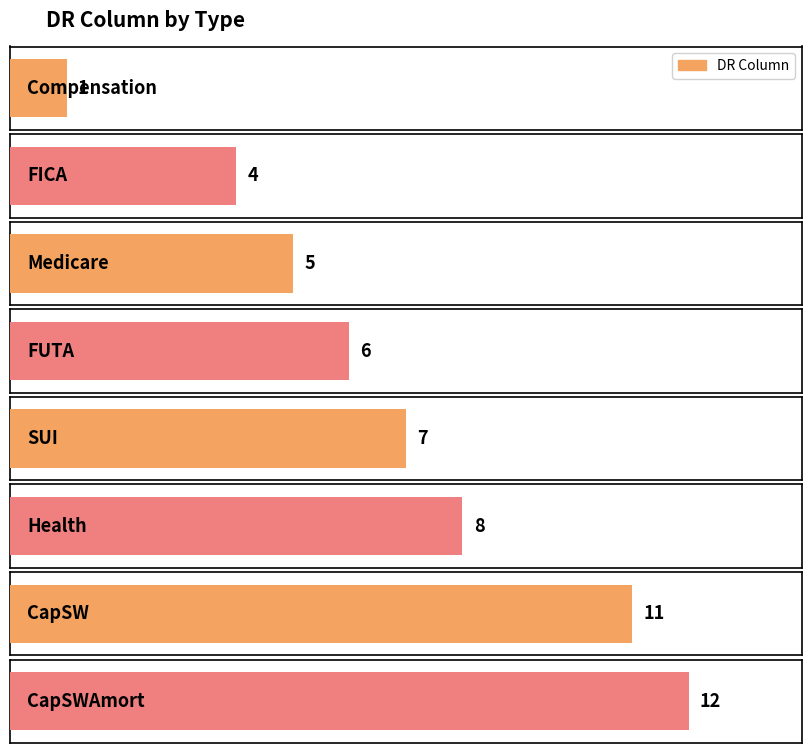

True or false: the data shows 1 at Compensation.

False